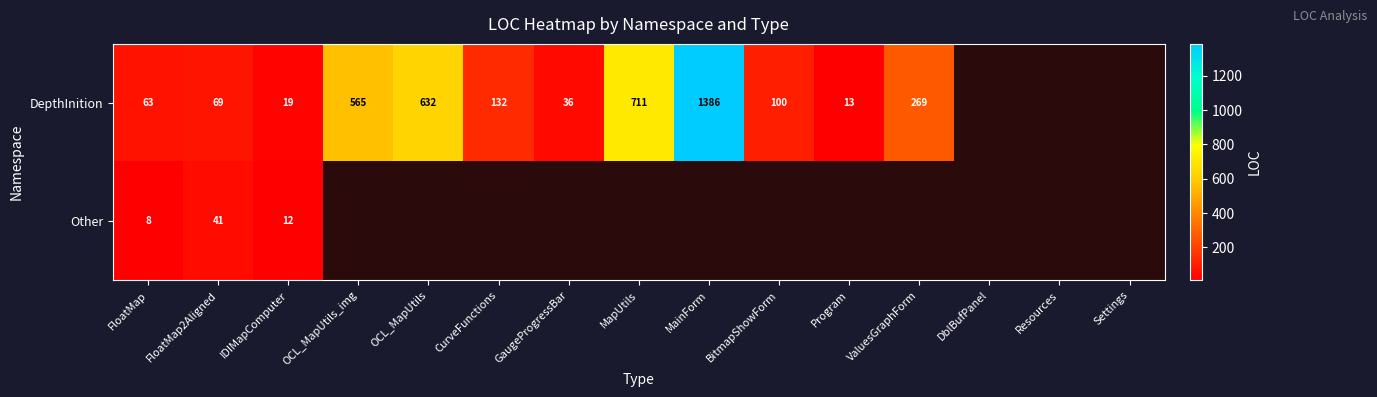

Which category has the lowest value across all series?

FloatMap